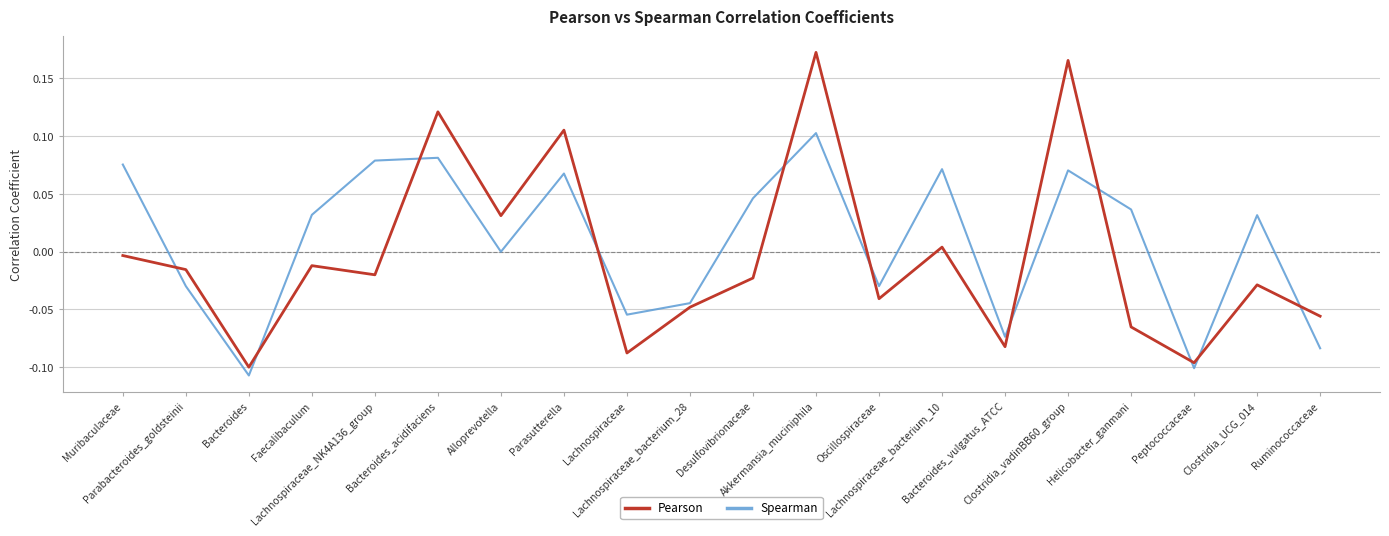

True or false: Pearson and Spearman intersect in this chart.

True